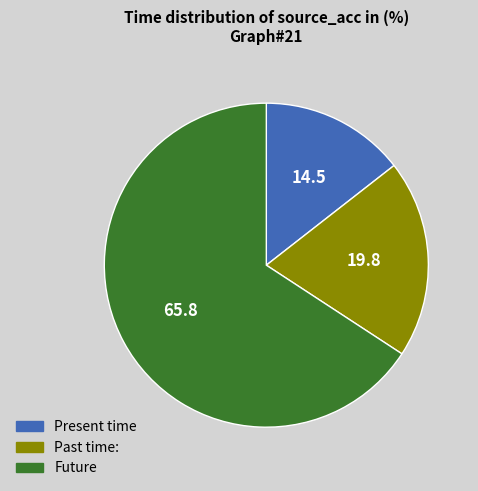

Does any single category account for the majority?

Yes